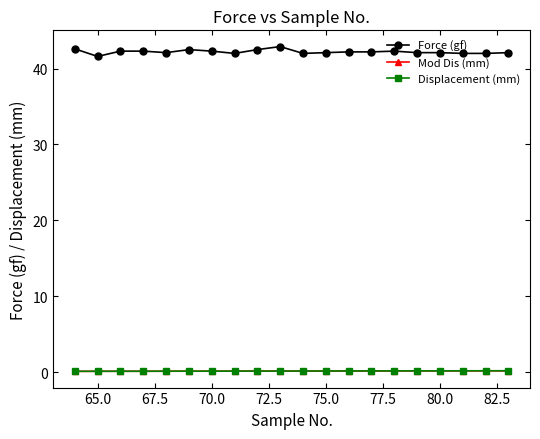

At how many categories does at least one series exceed 20?

20